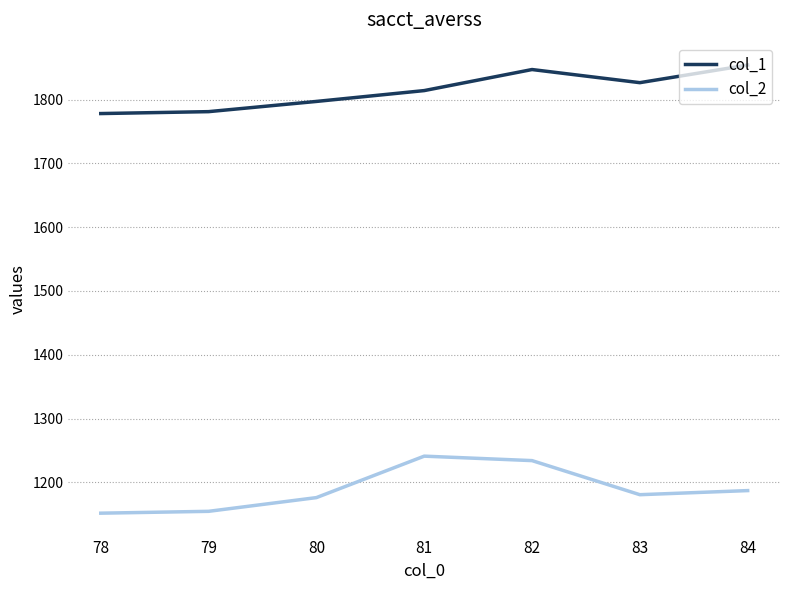

What is the highest value of the col_2 series?

1241.0